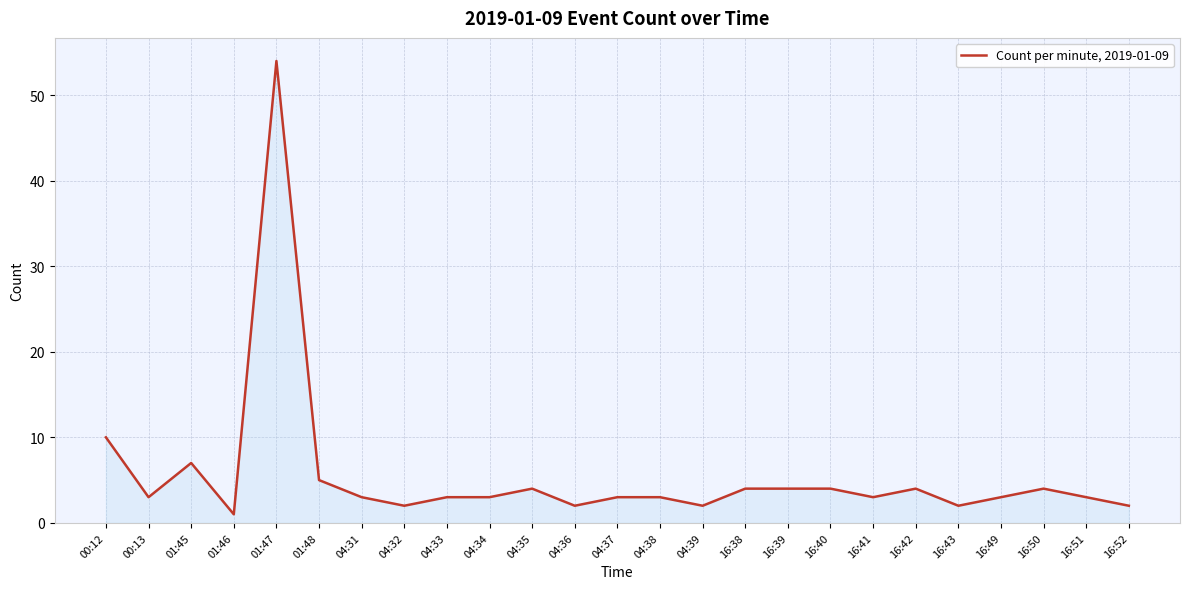

What is the change in value from 01:47 to 04:33?

-51